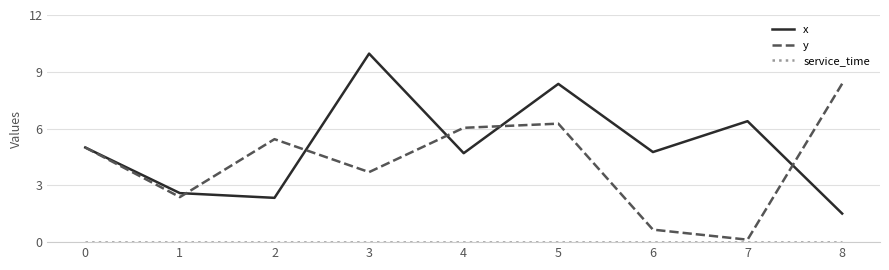

Does the chart have visible grid lines?

Yes